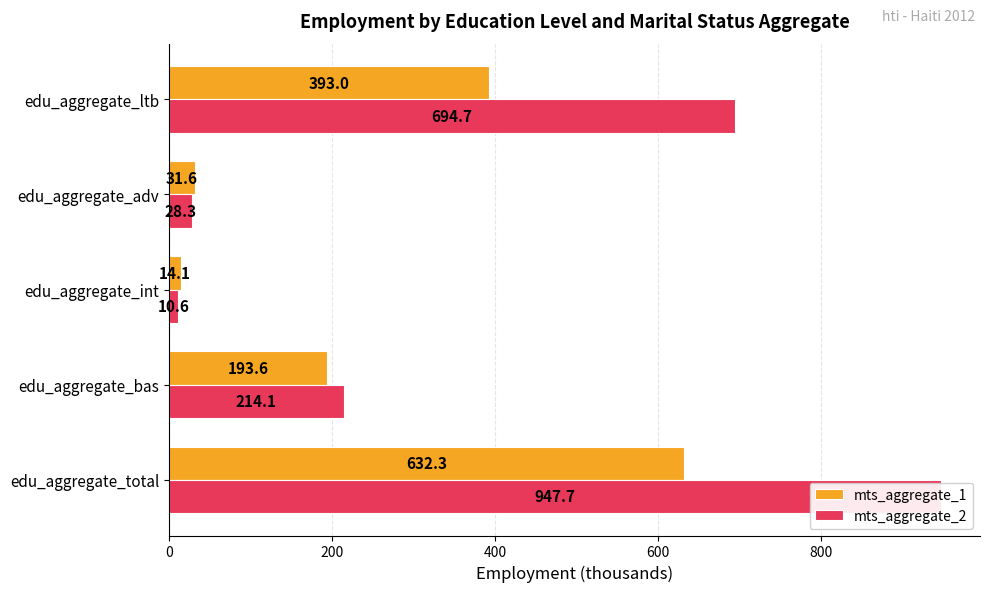

What is the difference between the second highest and minimum values in the mts_aggregate_1 series?

378.9